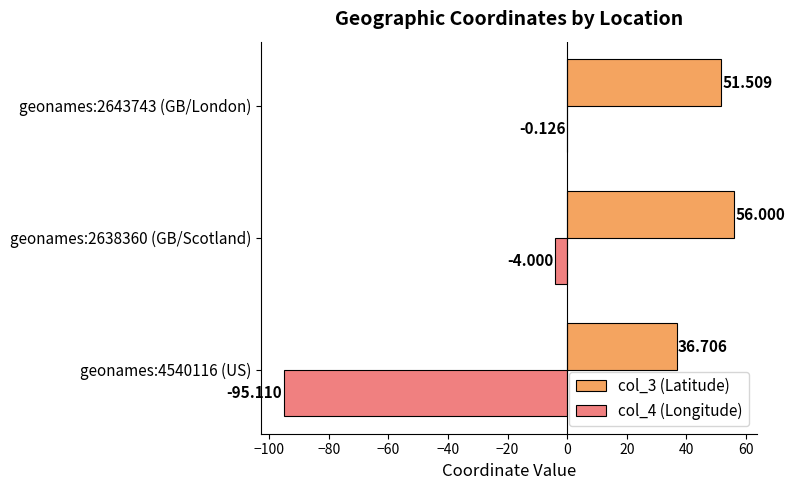

How many categories are shown in the chart?

3